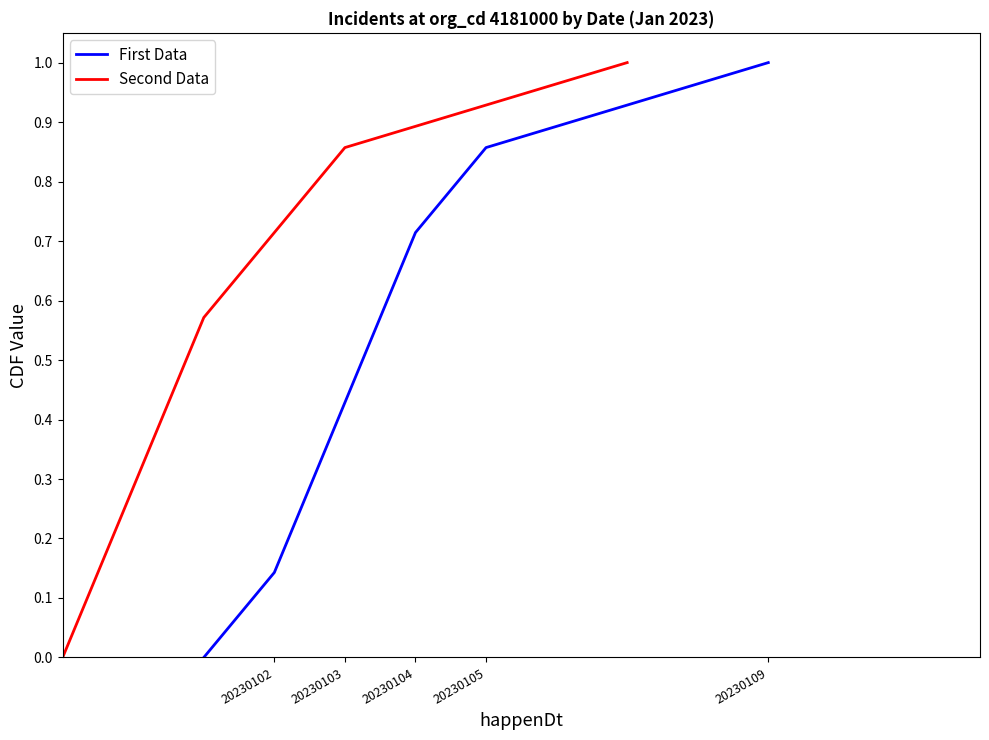

The value of First Data at 20230102 is 0.0. True or false?

False